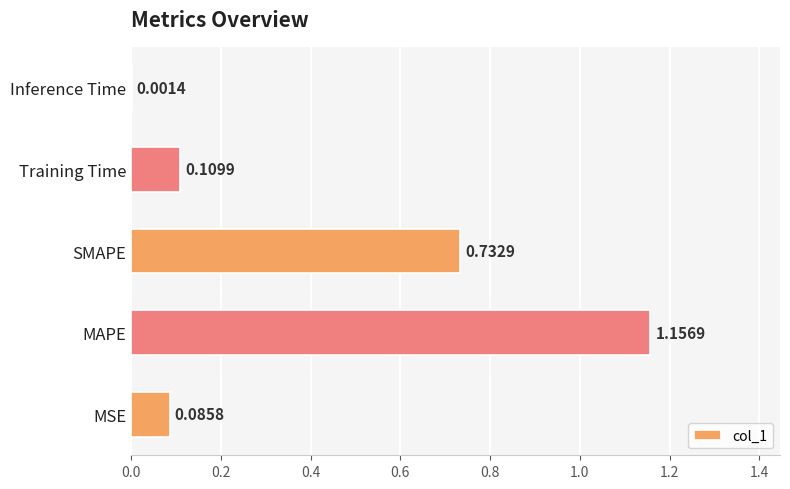

What is the sum of all values?

2.1